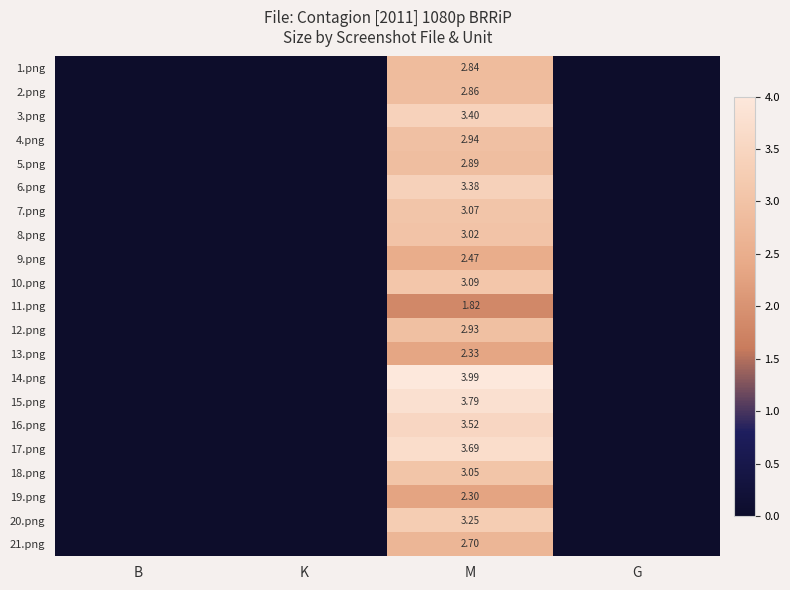

At which category does the chart reach its peak across all series?

M